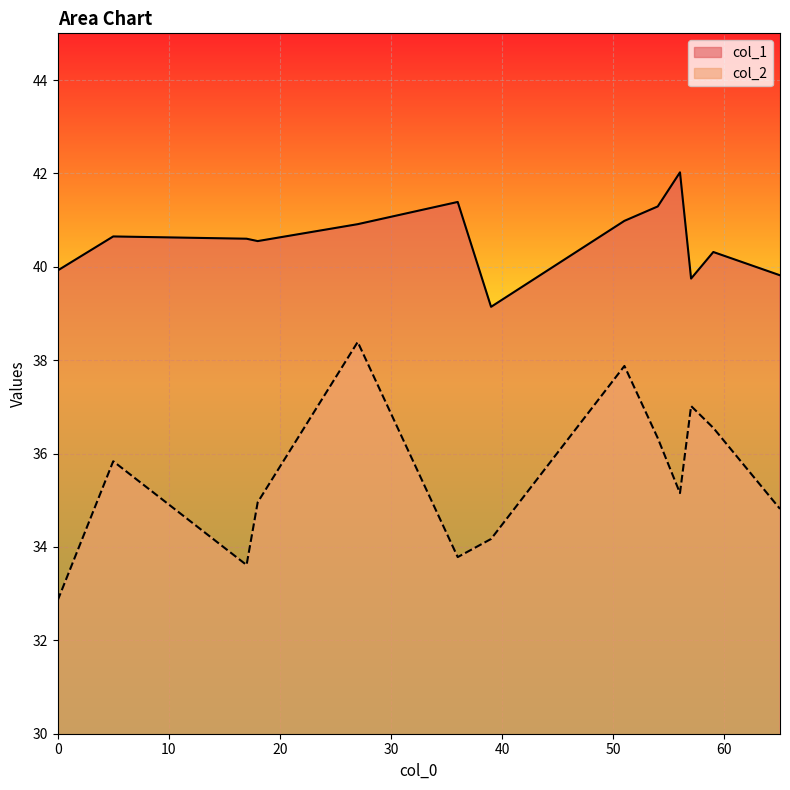

What is the lowest value of the col_2 series?

32.9